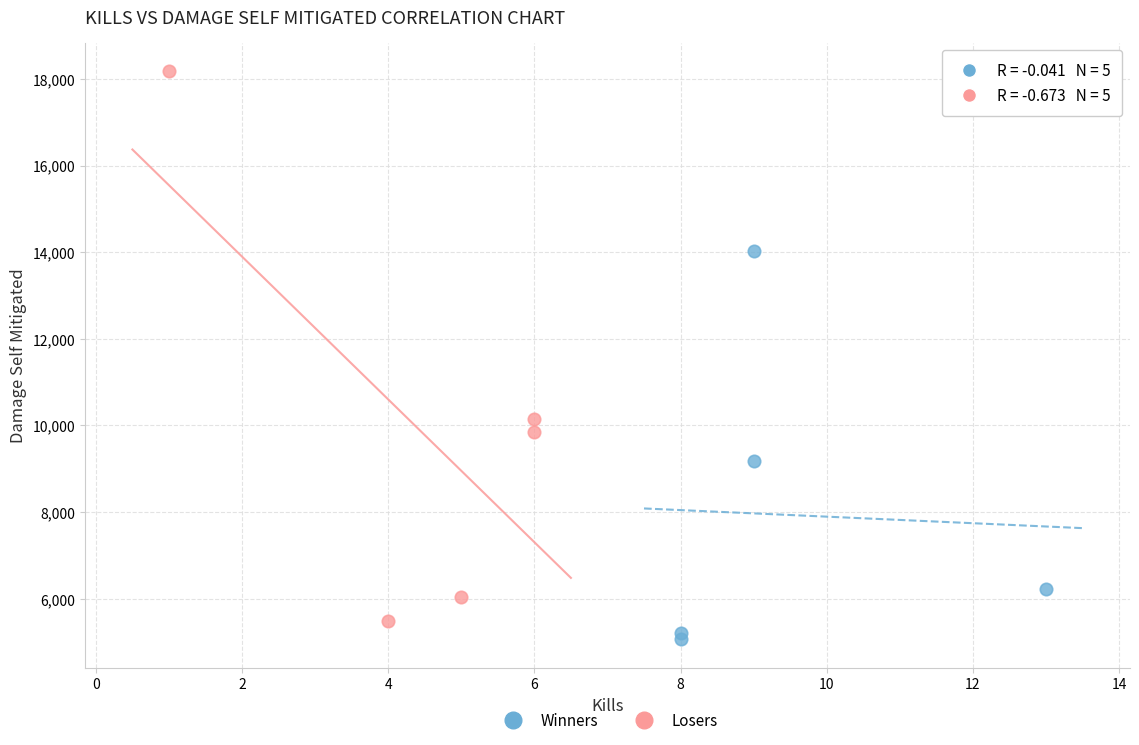

Which series has the largest Y range (max minus min)?

Losers